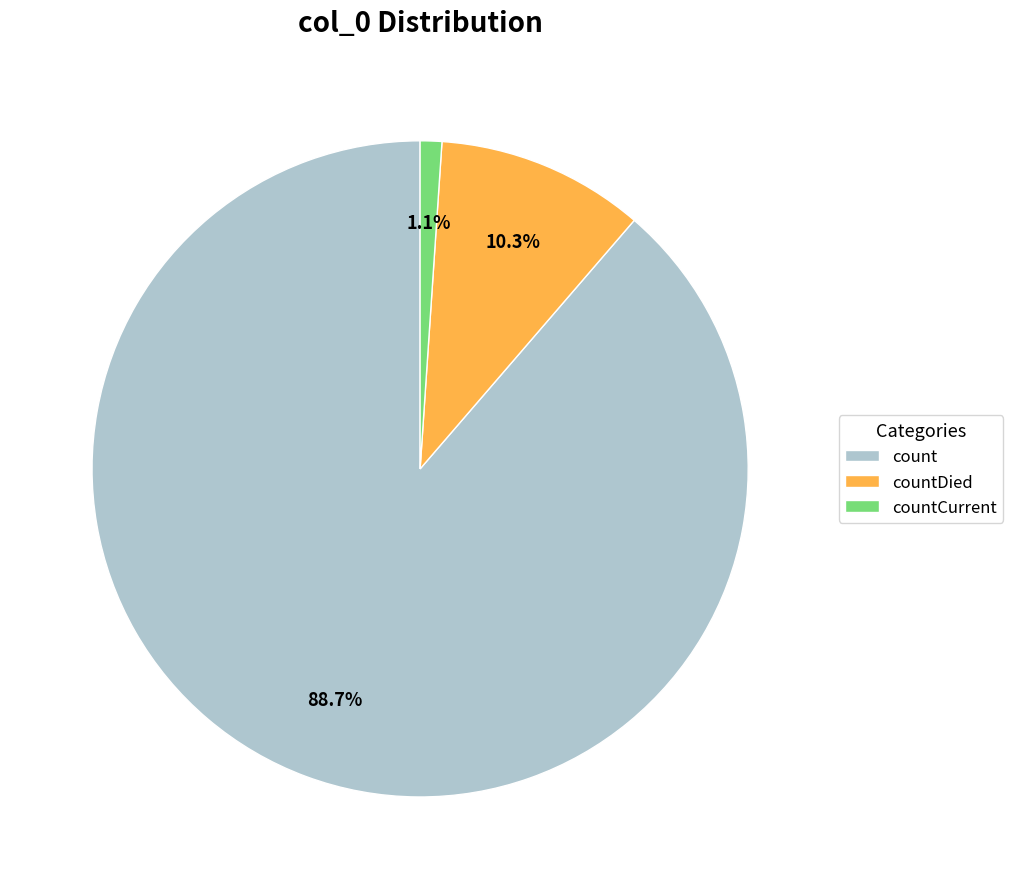

How many slices are in this pie chart?

3